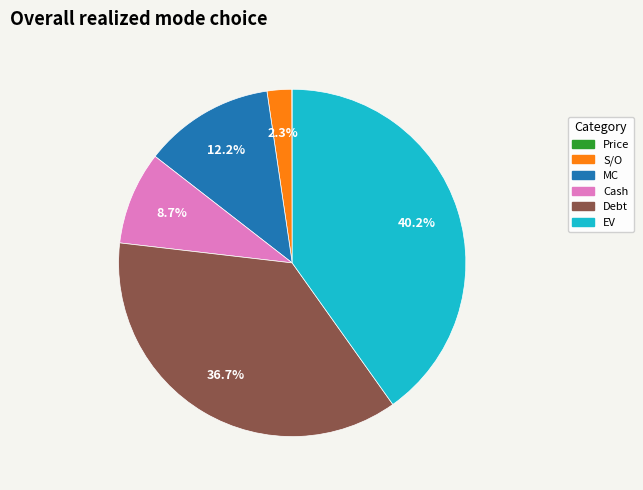

What is the ratio of the value at EV to the value at S/O?

17.5